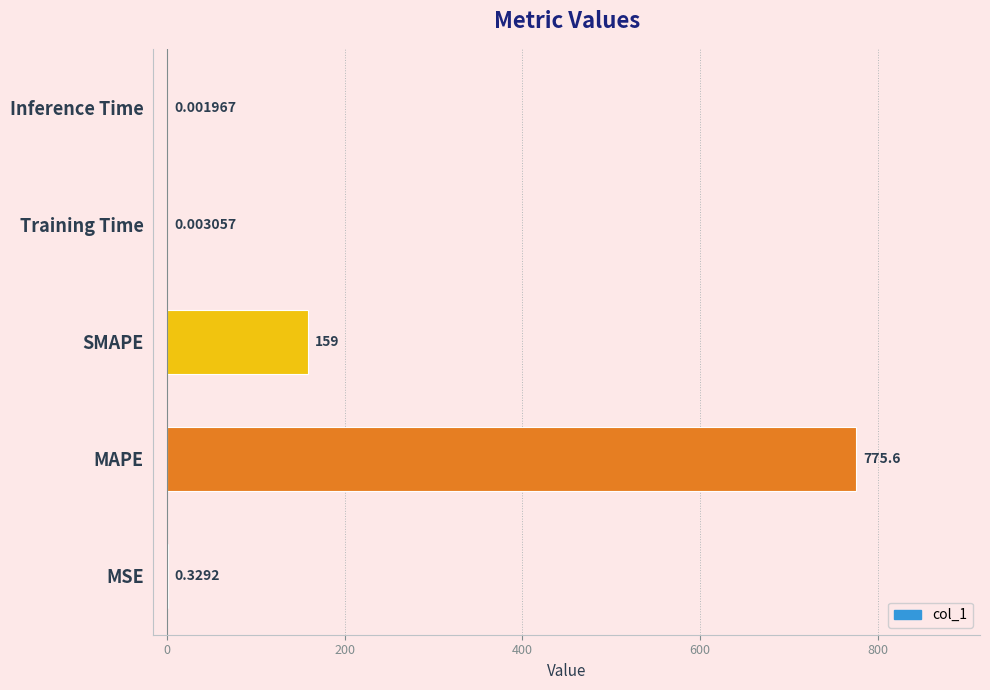

What is the maximum value shown in the chart?

775.6